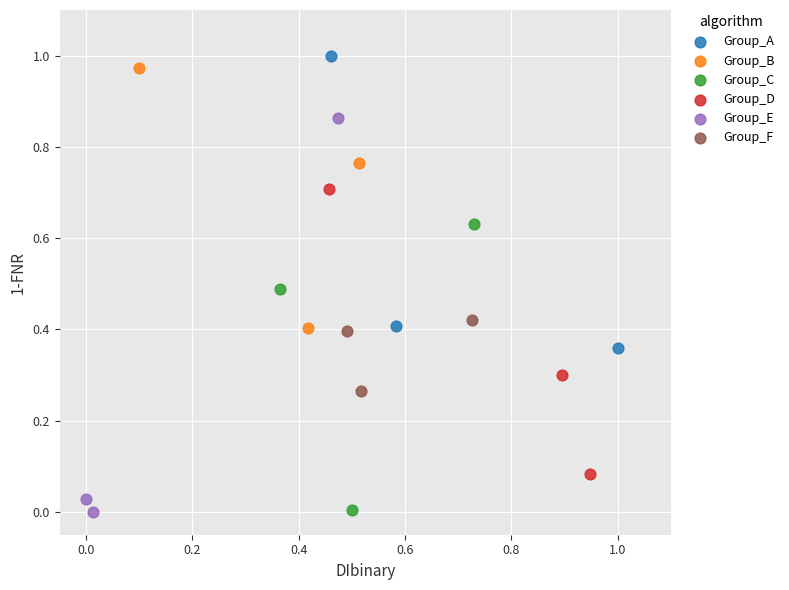

Which series has the widest spread of Y values?

Group_E